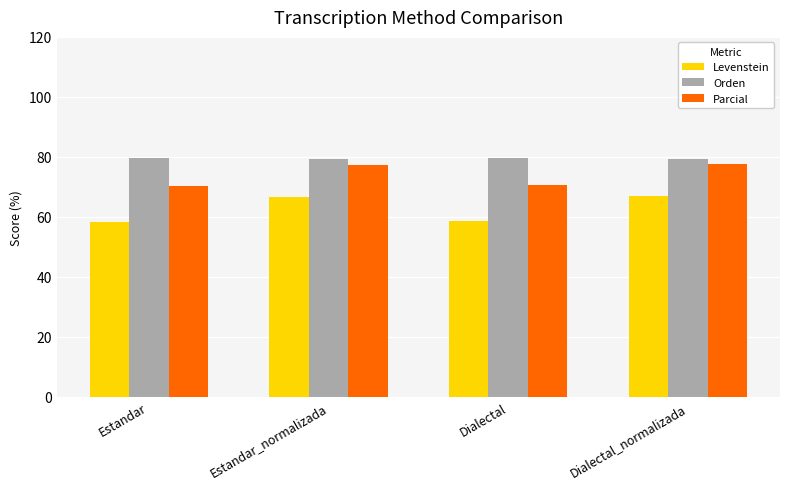

Which series has the largest total across all categories?

Orden